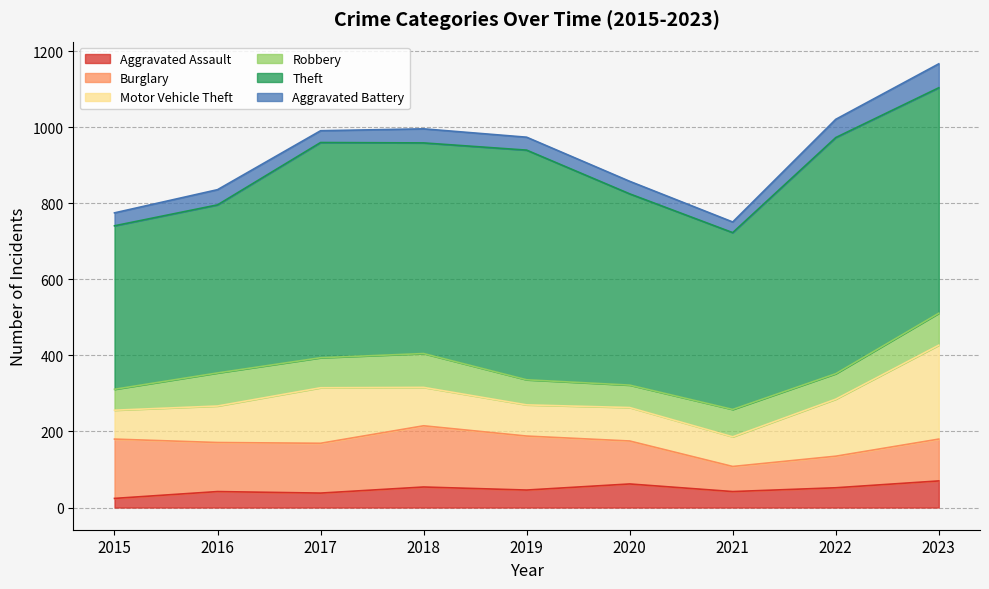

Reading right to left, extract all data points from this chart.

Aggravated Assault: 2023=70	2022=52	2021=42	2020=62	2019=46	2018=54	2017=38	2016=42	2015=24
Burglary: 2023=110	2022=83	2021=66	2020=113	2019=142	2018=161	2017=131	2016=129	2015=156
Motor Vehicle Theft: 2023=247	2022=150	2021=78	2020=88	2019=82	2018=101	2017=146	2016=96	2015=76
Robbery: 2023=84	2022=67	2021=72	2020=59	2019=66	2018=89	2017=79	2016=87	2015=55
Theft: 2023=593	2022=621	2021=465	2020=503	2019=604	2018=554	2017=566	2016=442	2015=430
Aggravated Battery: 2023=63	2022=48	2021=28	2020=33	2019=34	2018=37	2017=31	2016=40	2015=34